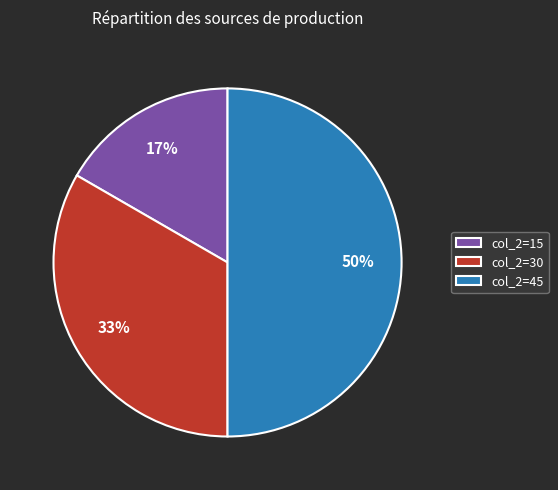

How many segments does this pie chart have?

3